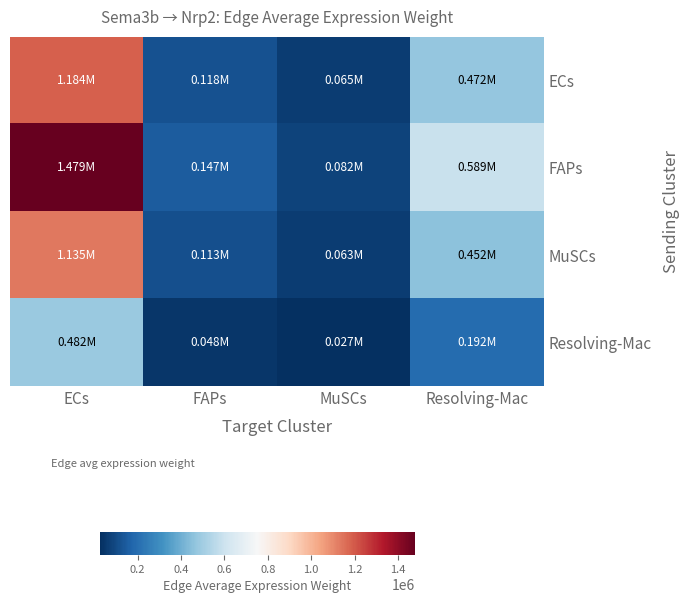

What is the total value across all series at FAPs?

426857.4